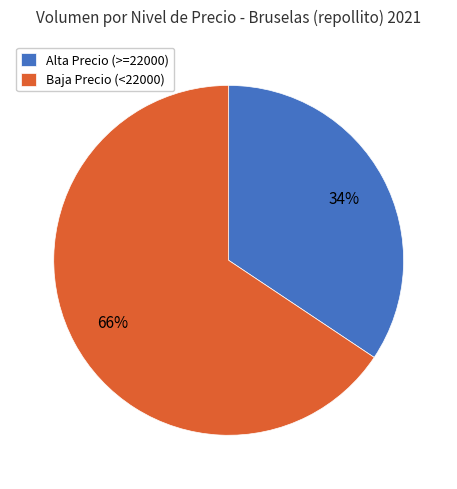

Count the number of slices in the pie.

2